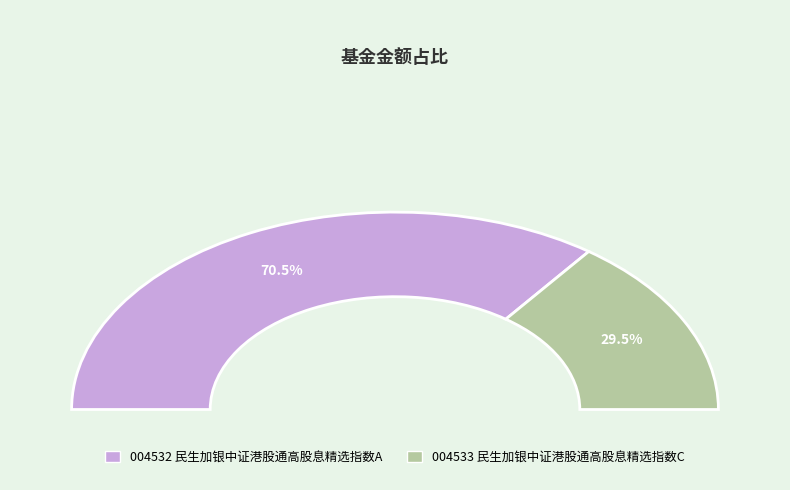

Does 民生加银中证港股通高股息精选指数C represent more than half of the total?

No